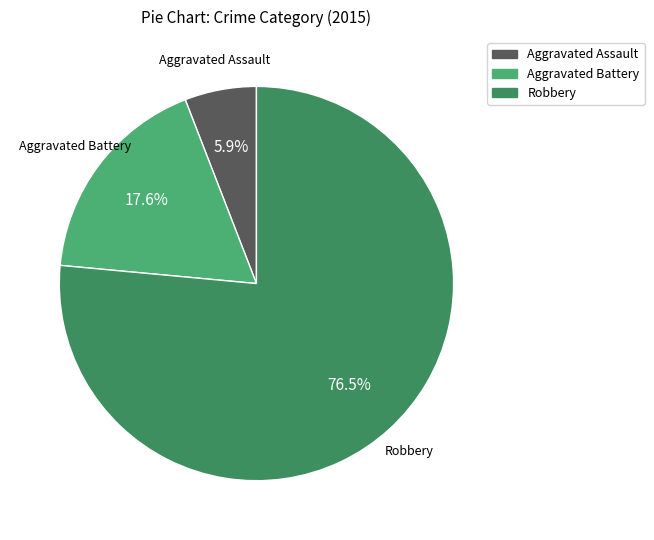

To the nearest percent, what is the difference between the Robbery and Aggravated Battery slice percentages?

59%